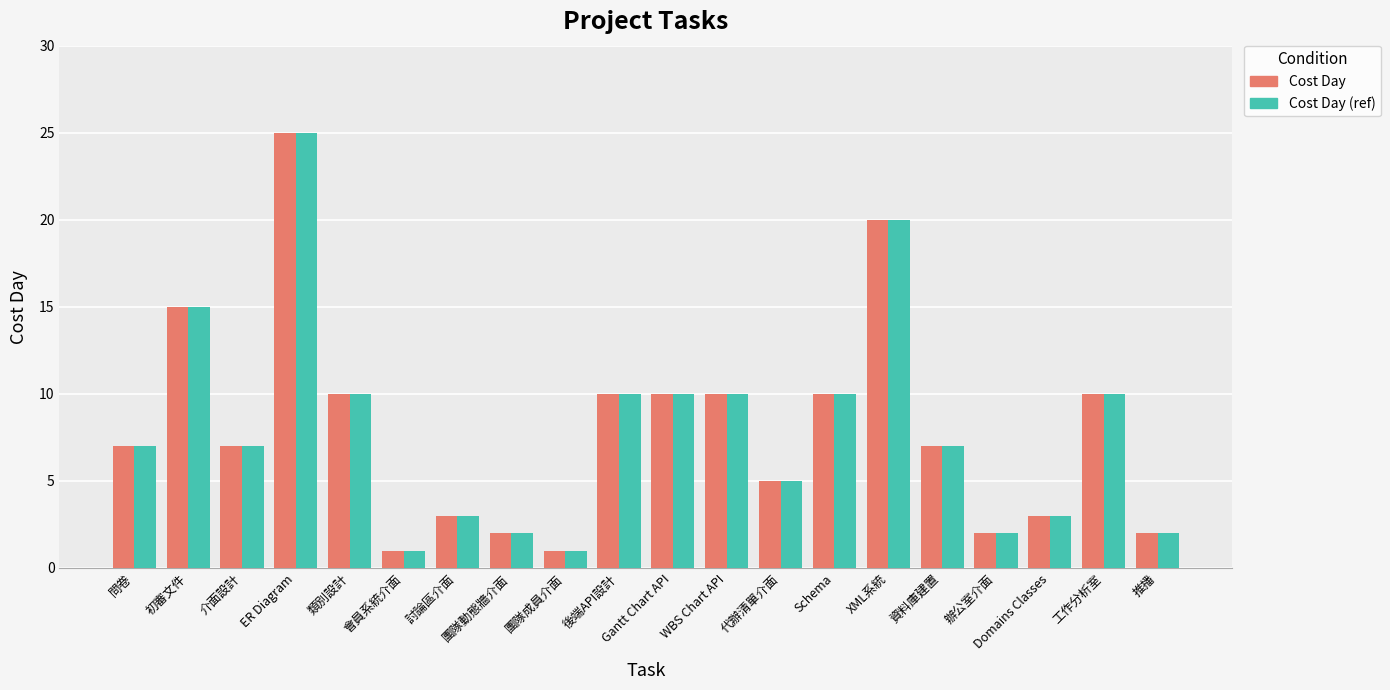

What is the difference between the maximum and minimum values in the Cost Day series?

24